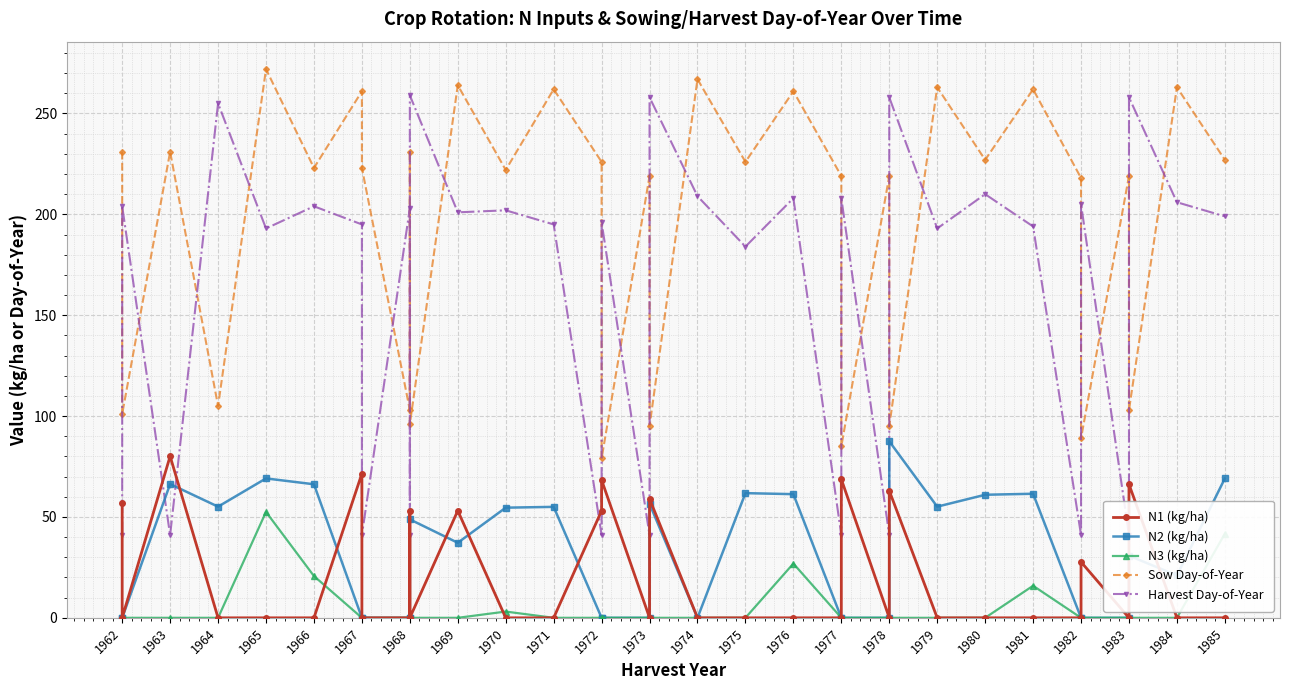

How many intersections are there between Sow Day-of-Year and Harvest Day-of-Year?

20